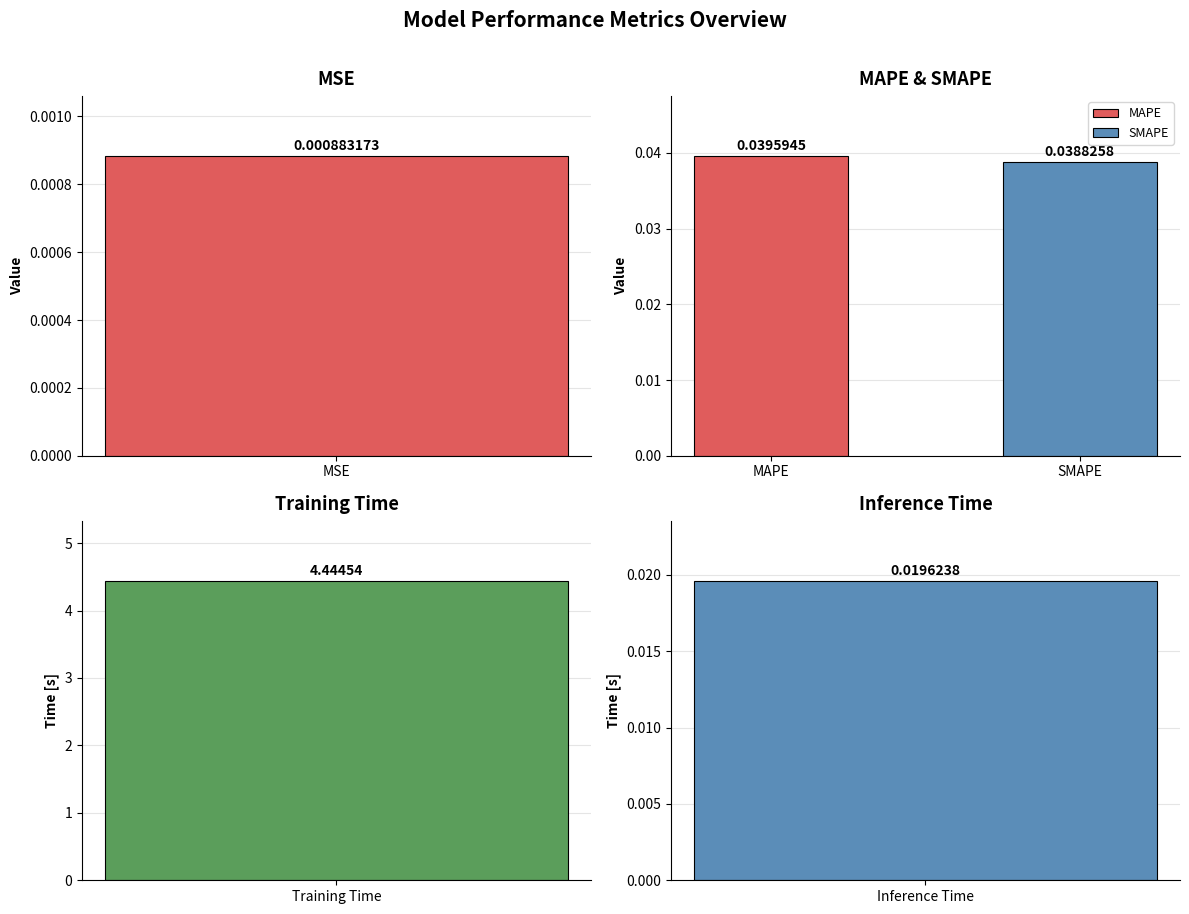

What is the average value?

0.9